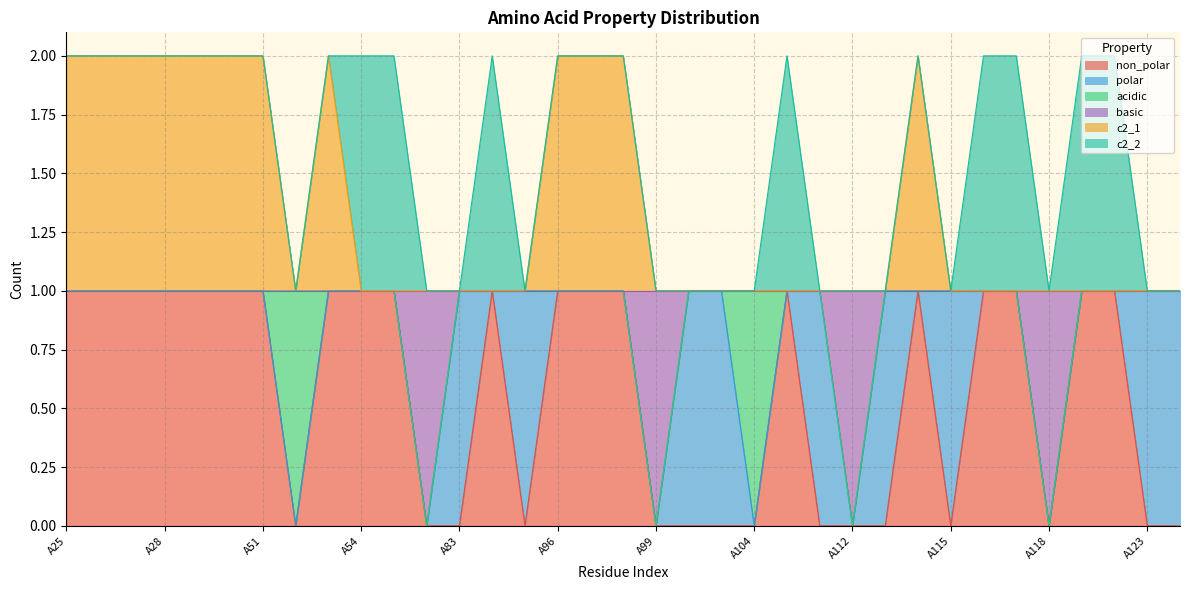

How many lines are shown in the chart?

6